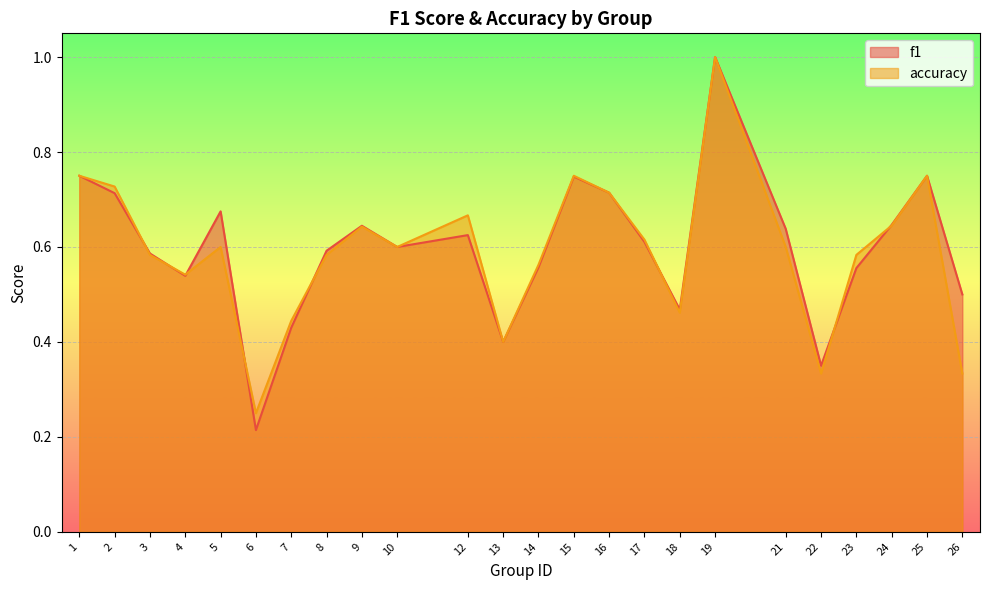

How many interior local peaks does the f1 series have?

6